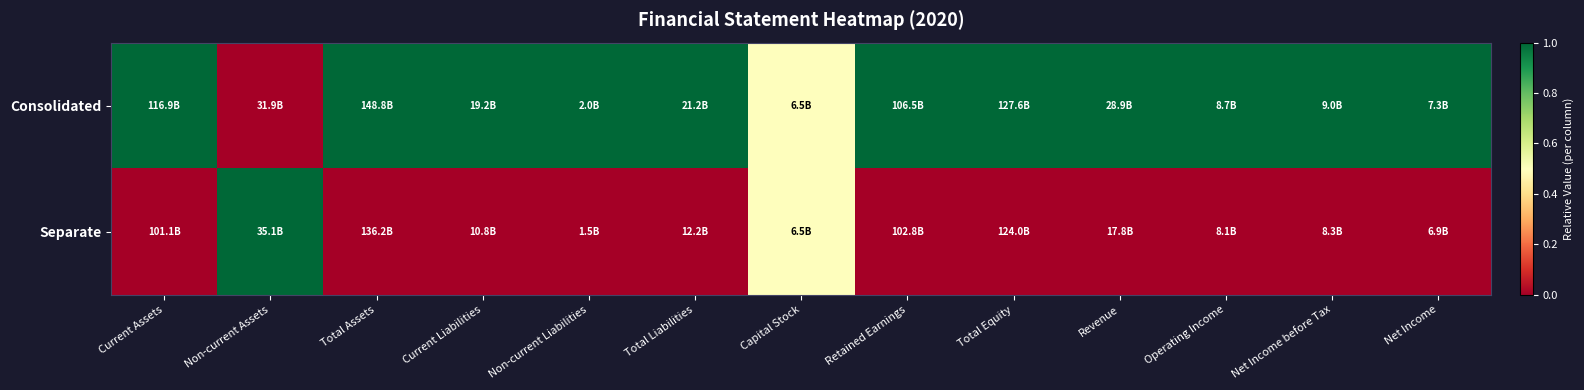

At which category is the sum across all series the highest?

Current Assets